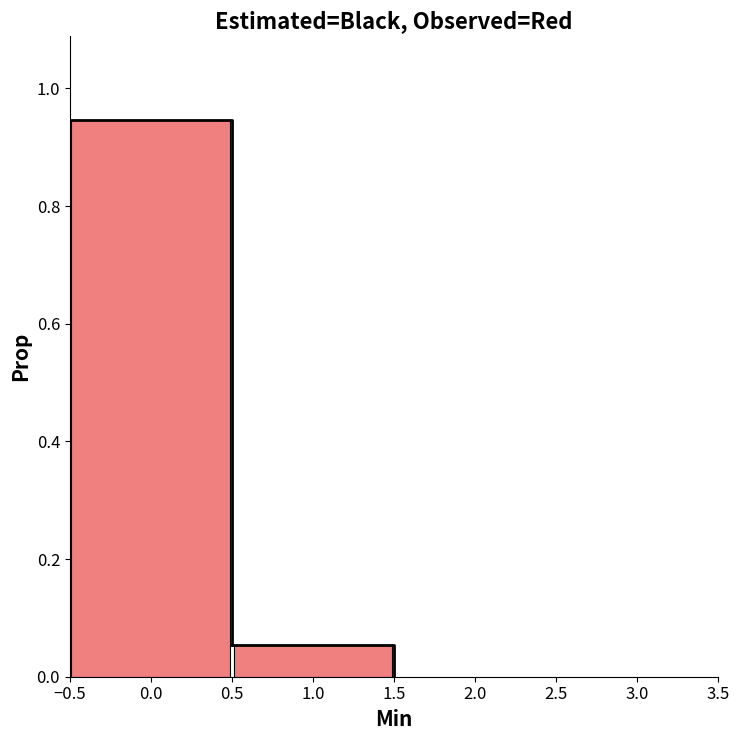

What is the height of the bar covering -0.5 to 0.5 on the x-axis? The values are not printed on the chart, so give them approximately, as read against the axis.

0.94